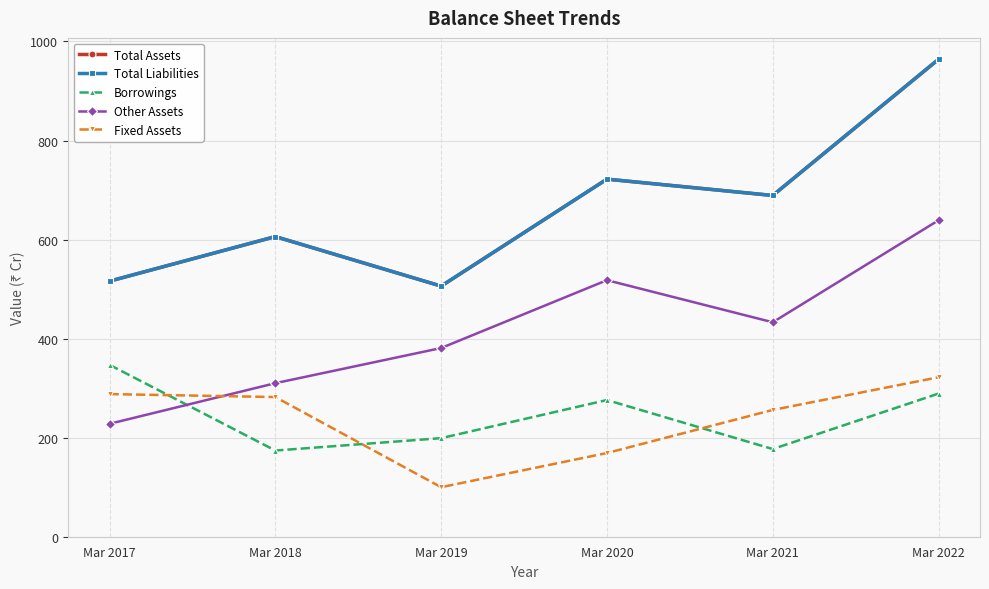

Is this an area chart (filled region under the line)?

No